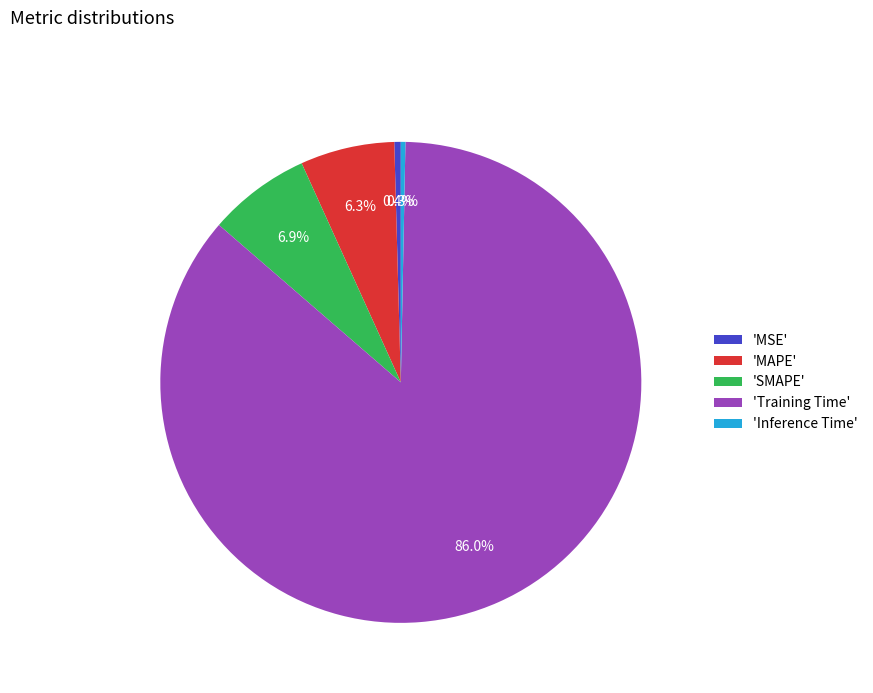

Which slice is the largest?

'Training Time'